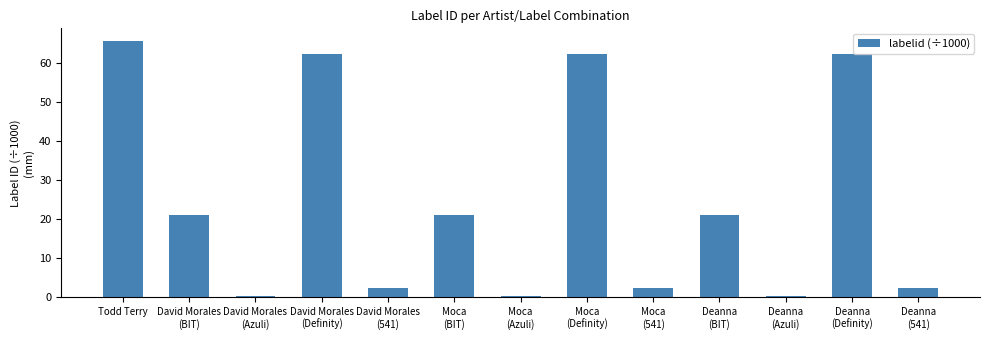

At which category does the chart reach its peak across all series?

Todd Terry